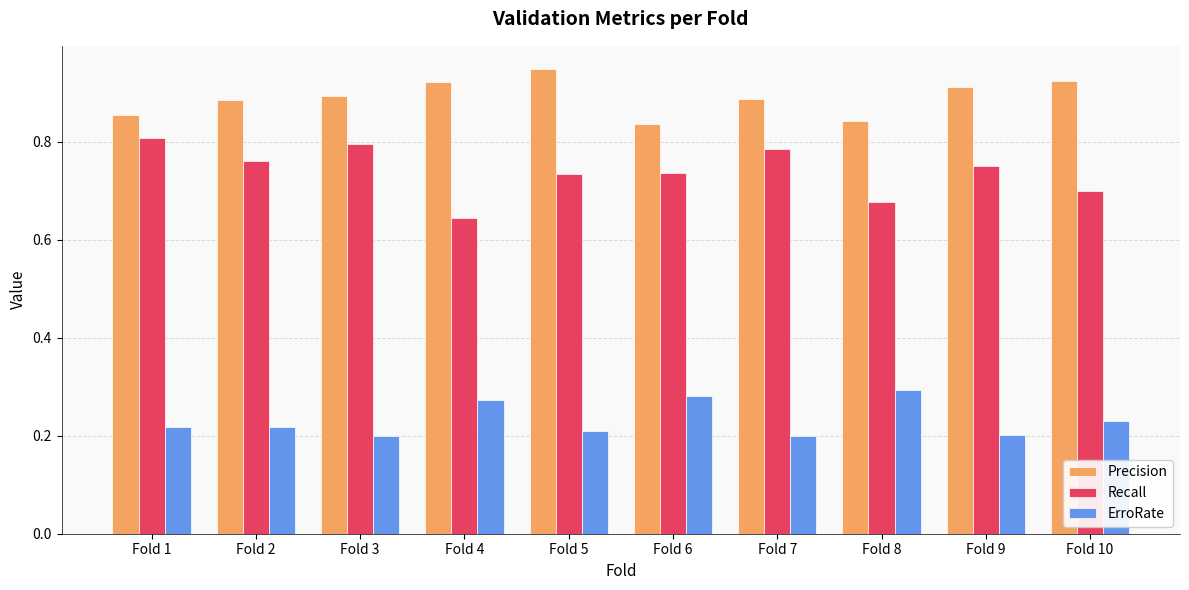

Rank the series by their maximum value, from highest to lowest.

Precision, Recall, ErroRate